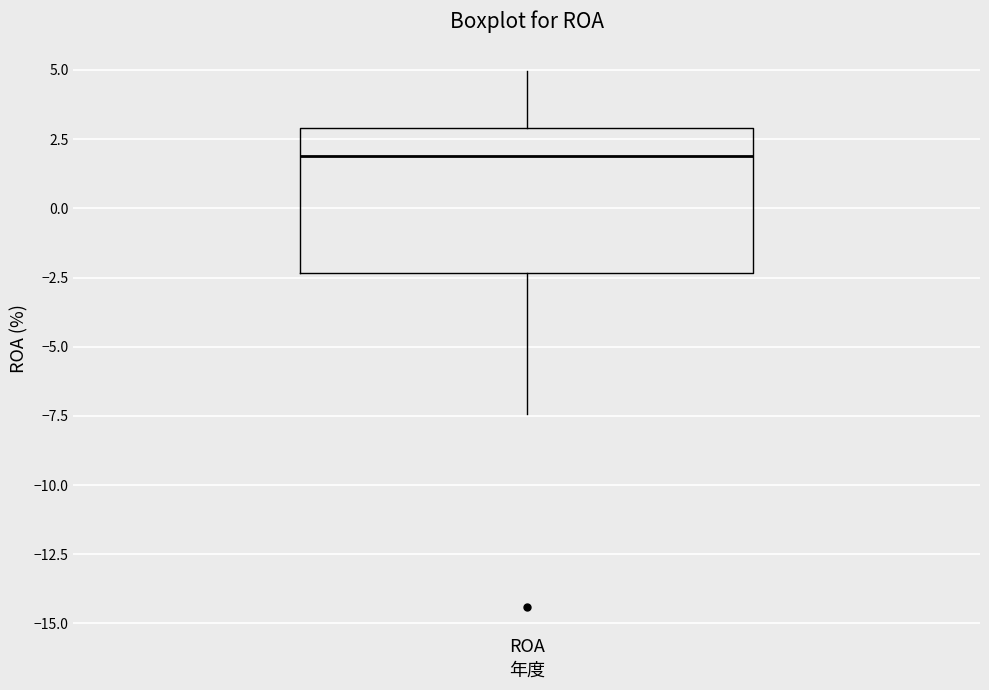

Where does the lower whisker of the box for ROA end on the y-axis? The values are not printed on the chart, so give them approximately, as read against the axis.

-7.5